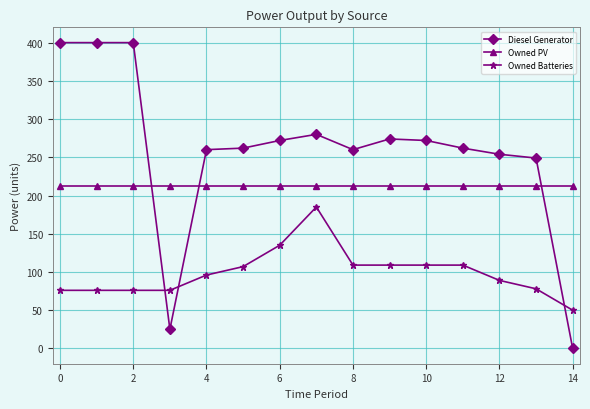

True or false: Owned PV and Owned Batteries intersect in this chart.

False